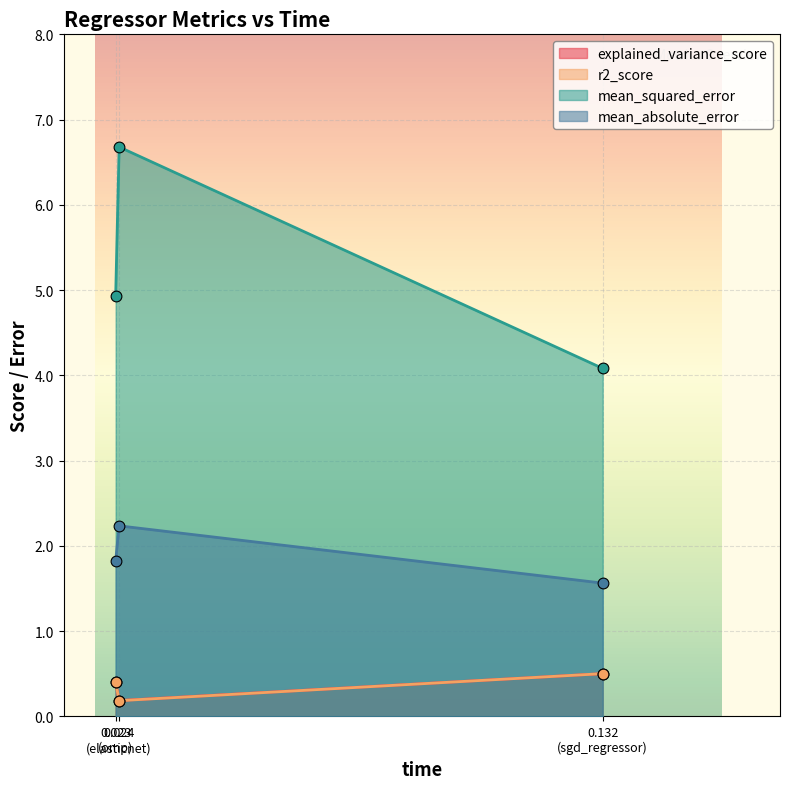

What are all the series names shown in the legend?

explained_variance_score, r2_score, mean_squared_error, mean_absolute_error